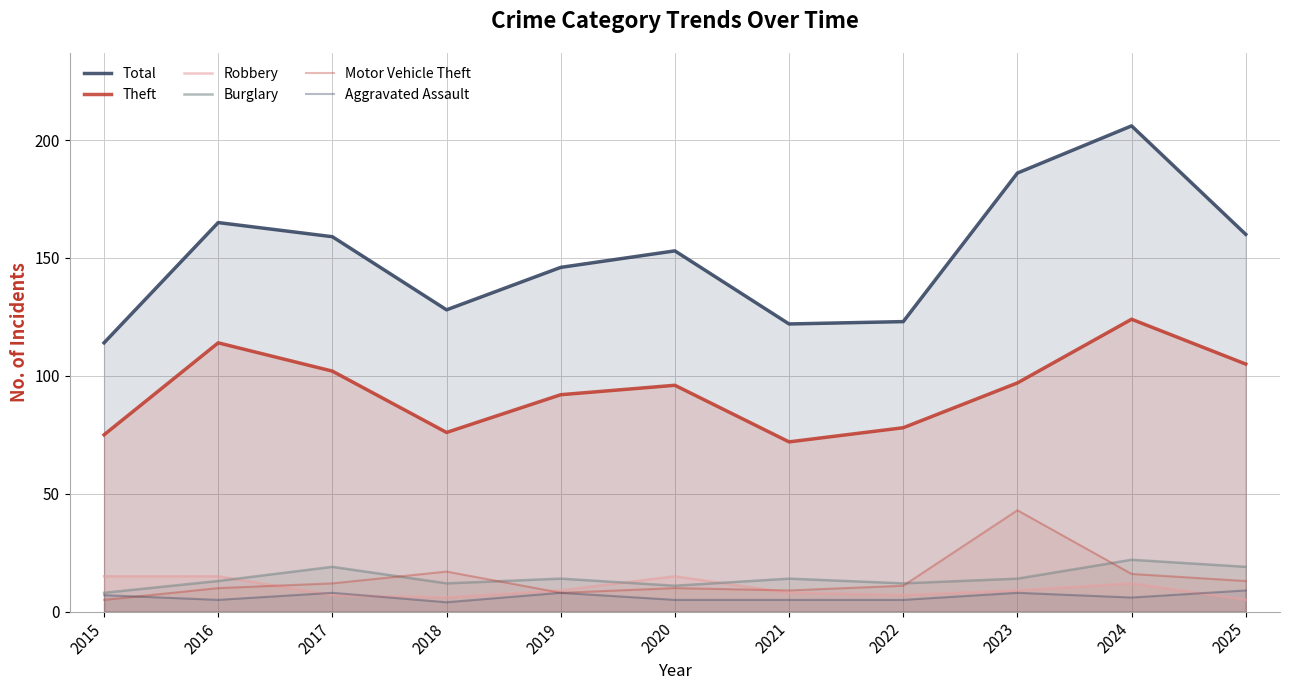

What is the difference between the Motor Vehicle Theft values at 2024 and 2025?

3